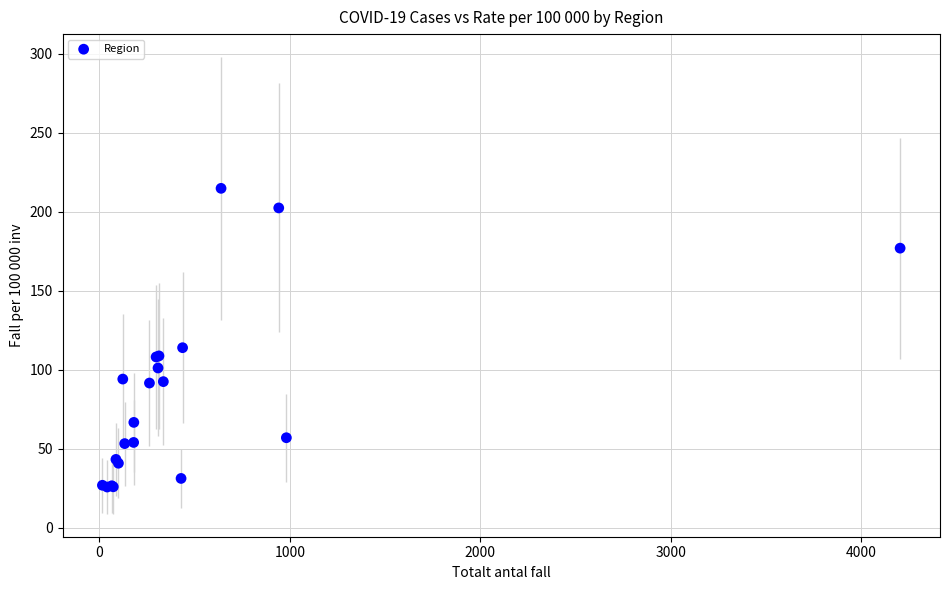

What Y value in the scatter plot is closest to 120?

113.9